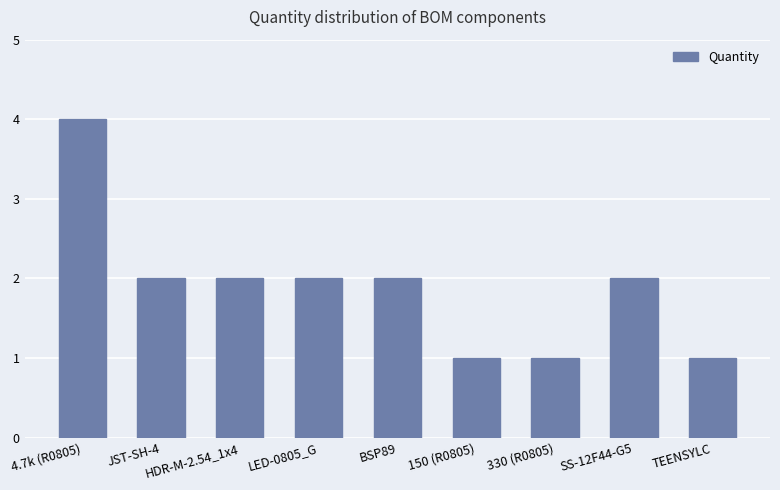

What is the average value?

2